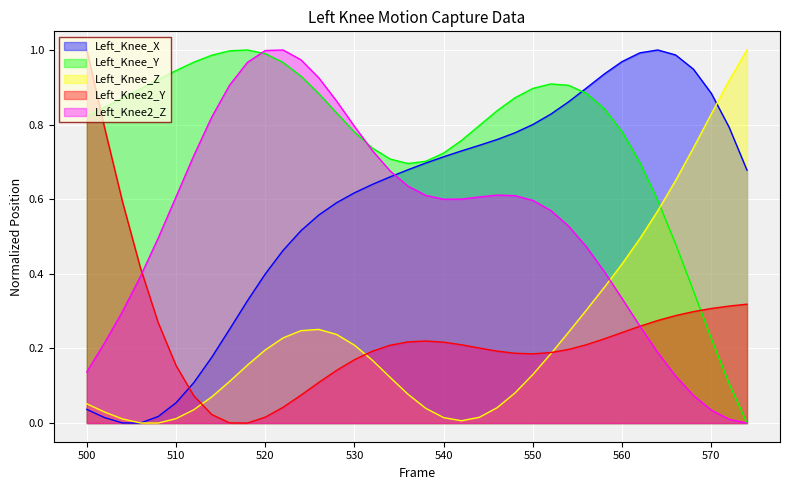

How many interior local valleys does the Left_Knee2_Y series have?

2